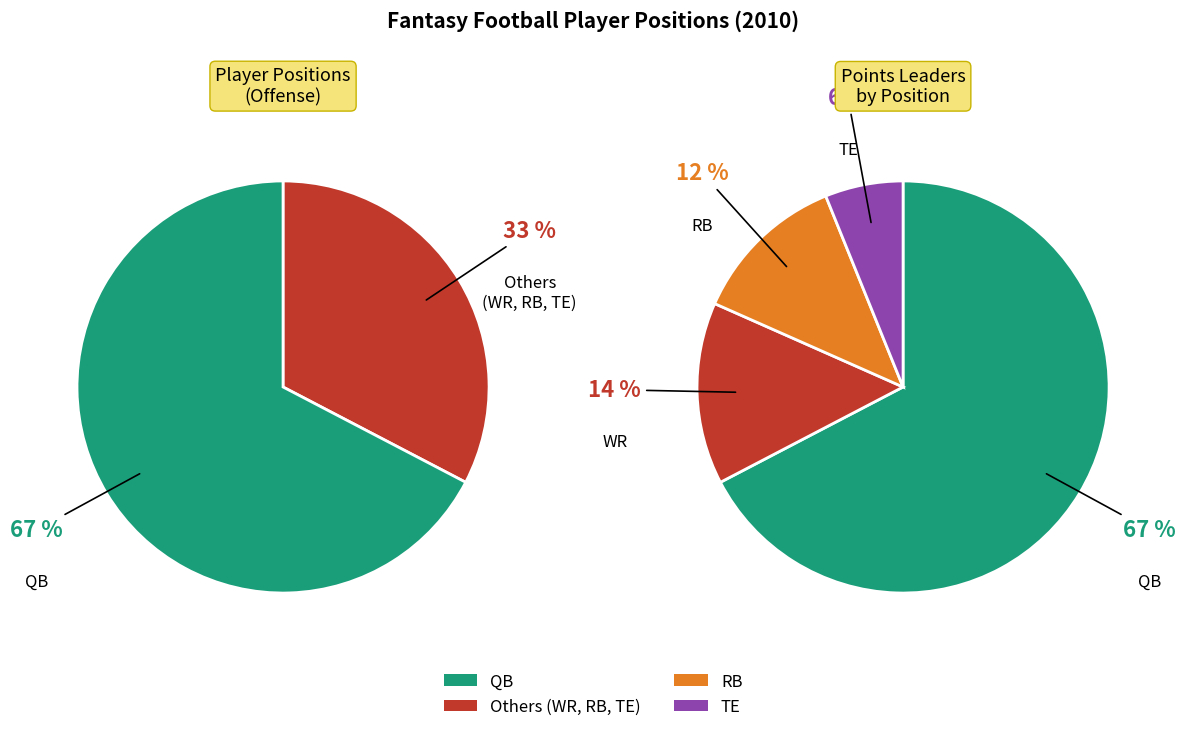

True or false: WR accounts for 14% of the total.

True